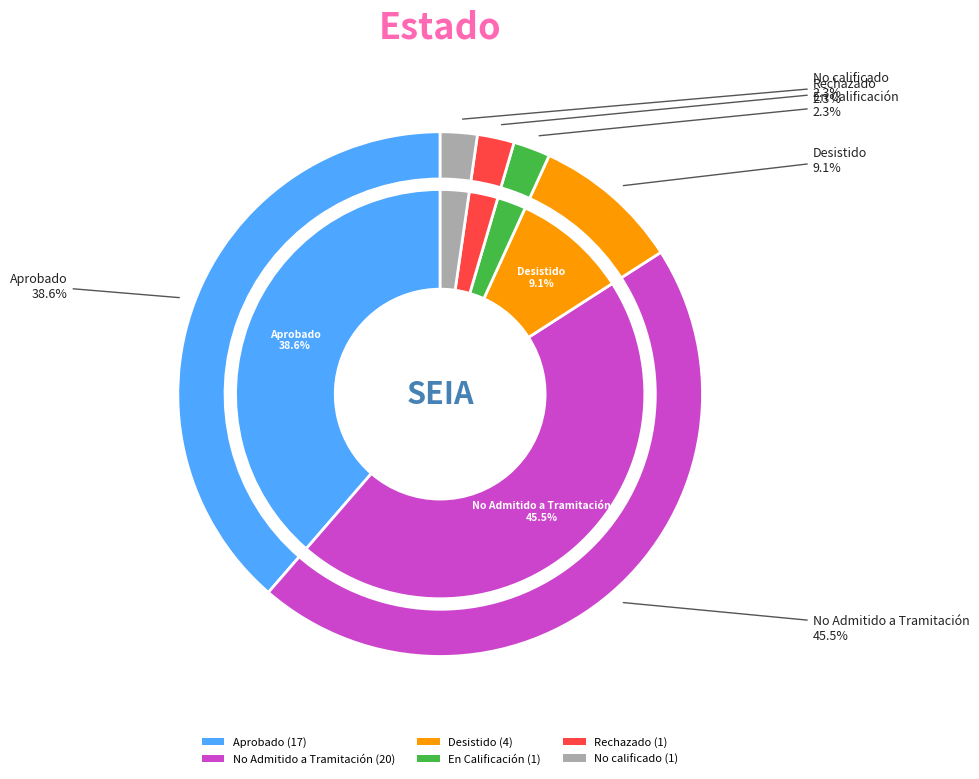

To the nearest percent, what is the combined percentage of Desistido and Rechazado?

11%